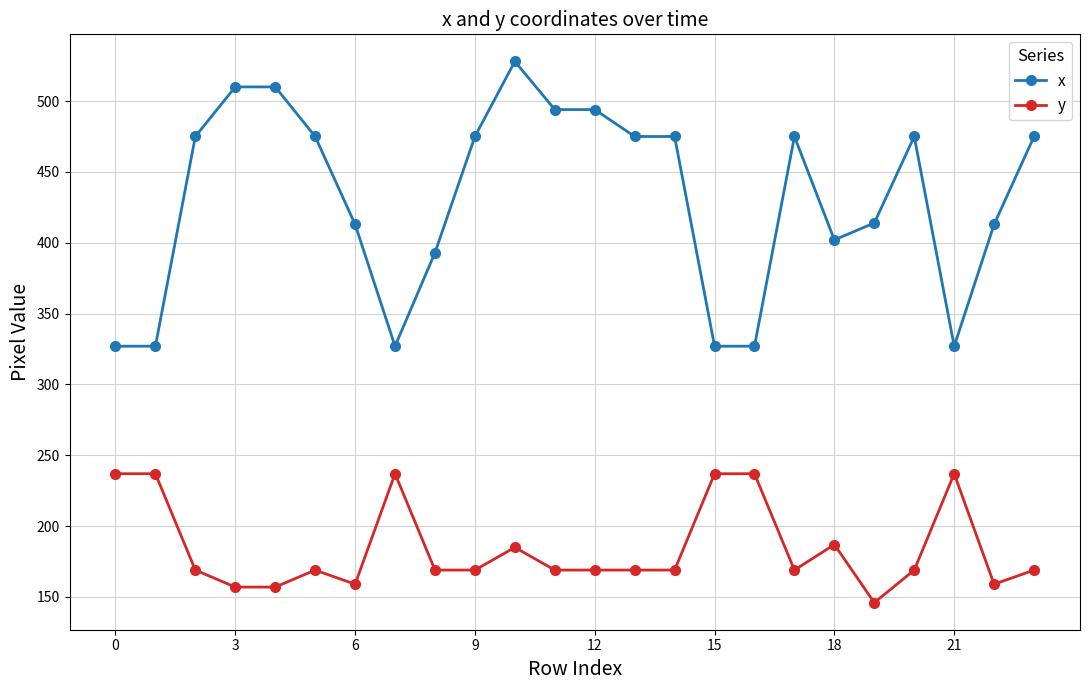

True or false: x and y intersect in this chart.

False